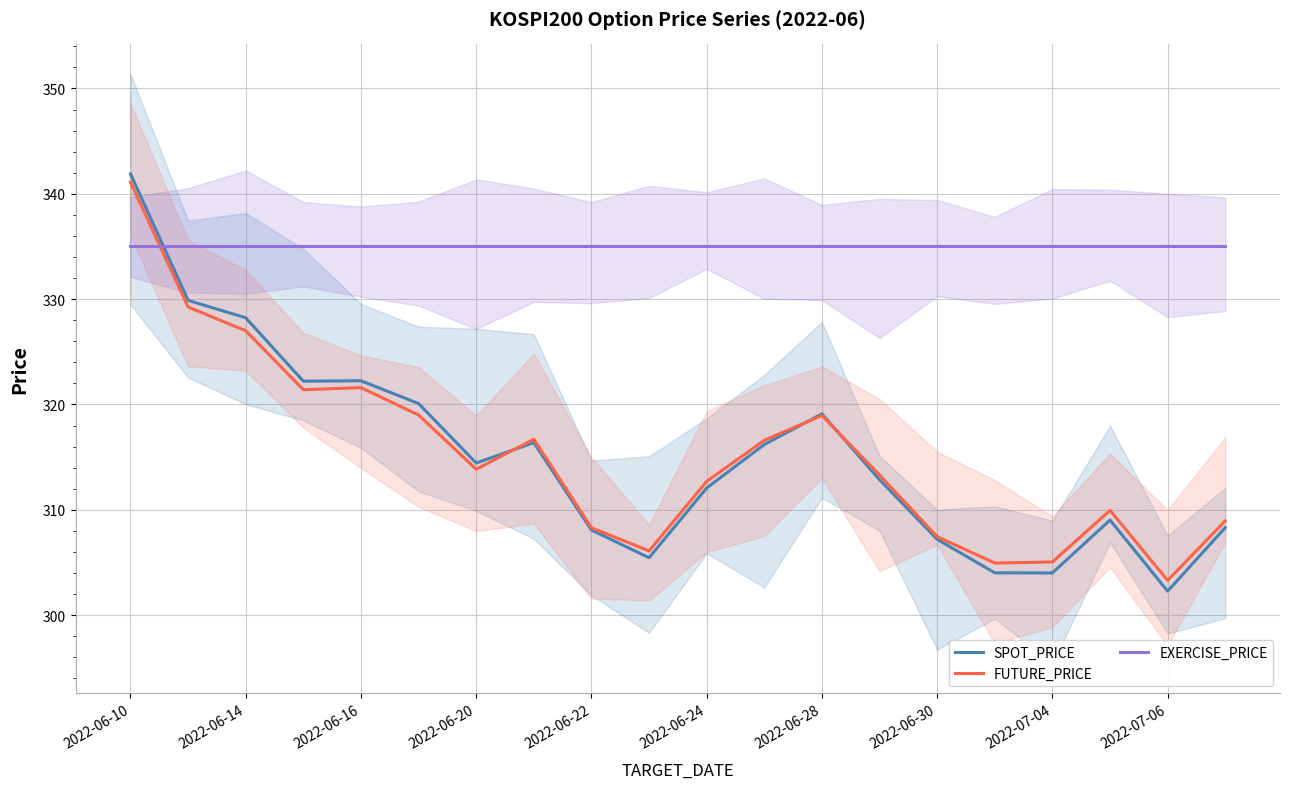

How many times do EXERCISE_PRICE and FUTURE_PRICE cross each other?

1